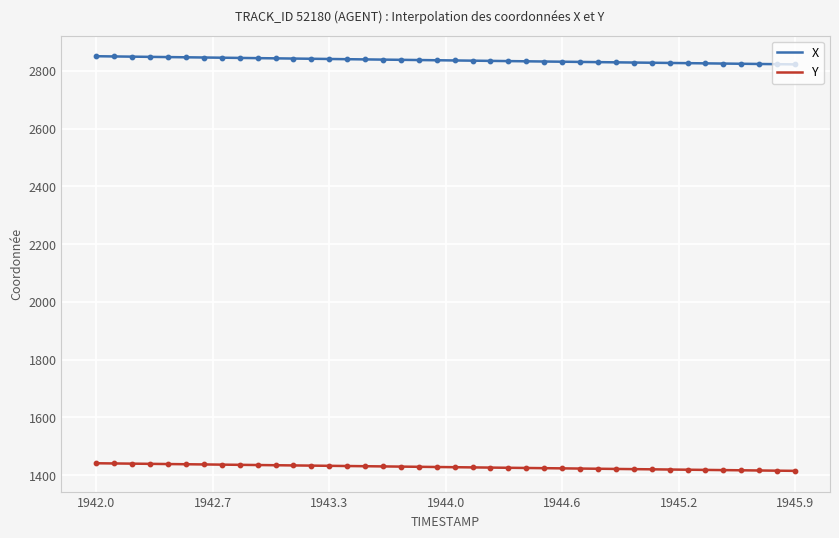

What are all the series names shown in the legend?

X, Y